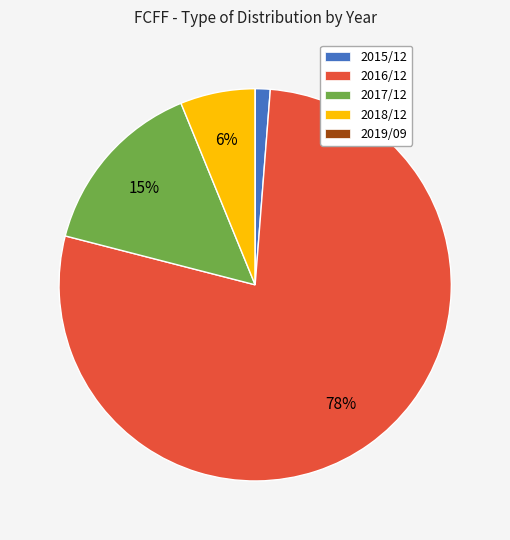

Do 2018/12 and 2017/12 together represent more than half of the pie?

No